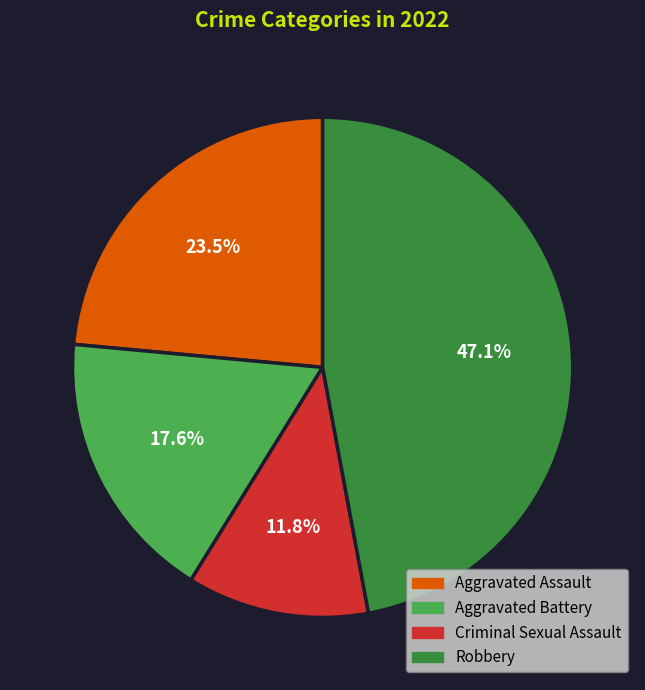

Which category has the biggest portion of the pie?

Robbery